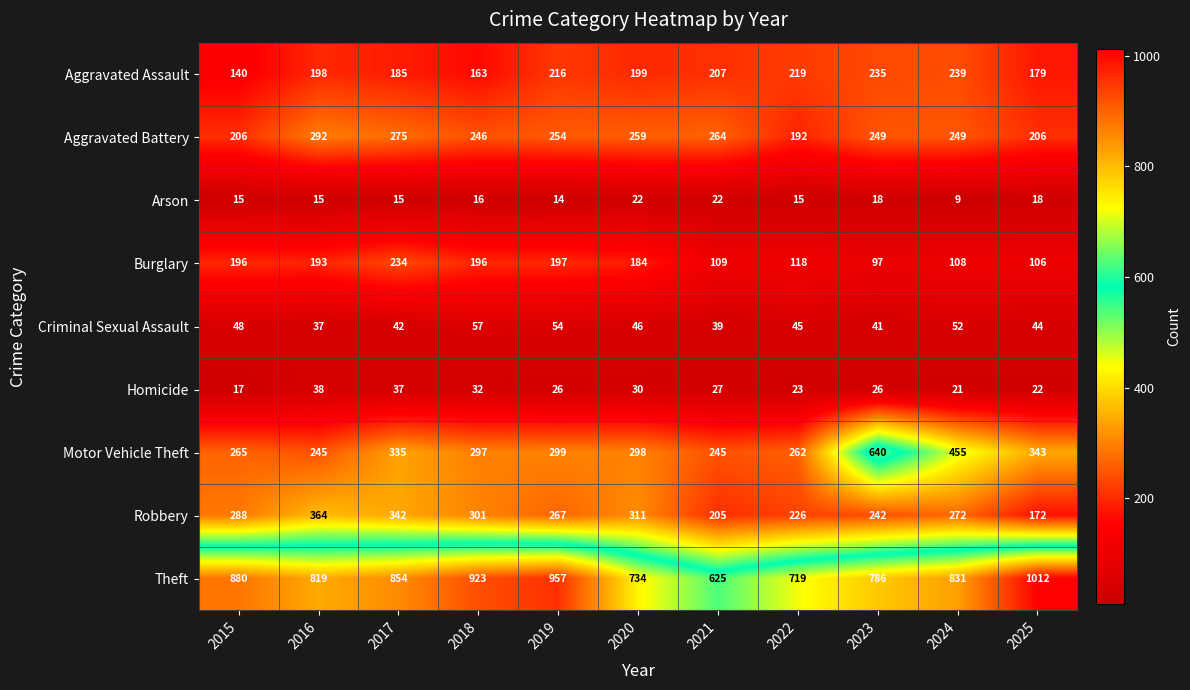

Between 2016 and 2024, which series saw the biggest shift?

Motor Vehicle Theft